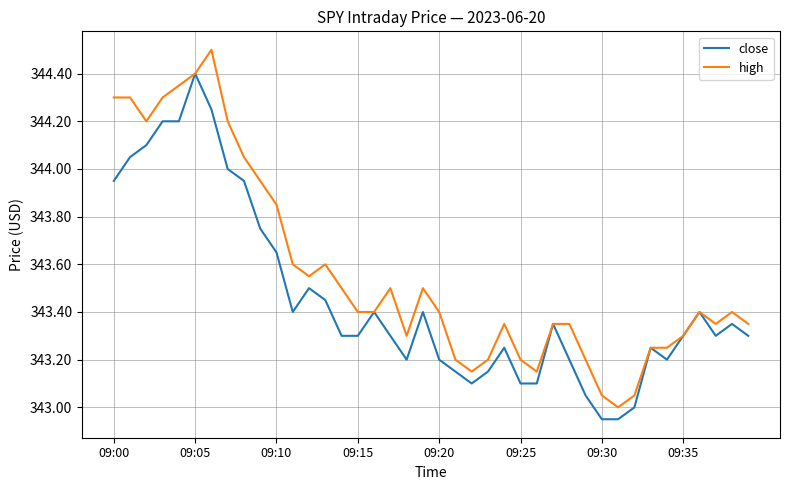

Which series has the largest total across all categories?

high